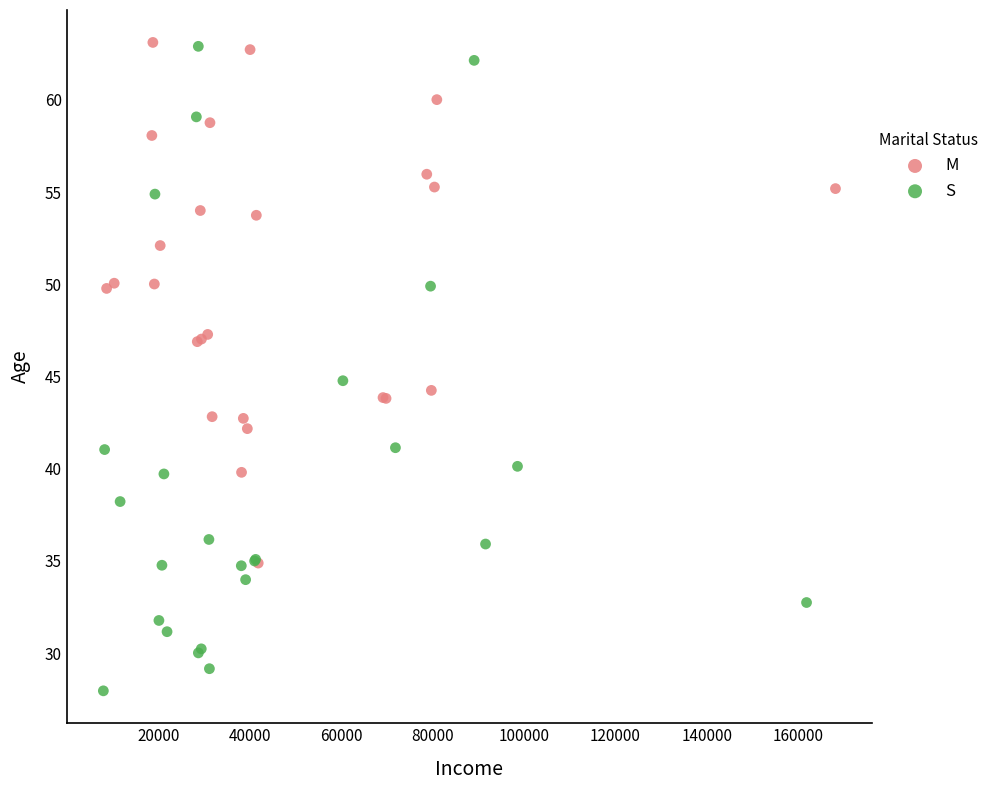

Which series has the largest Y range (max minus min)?

S